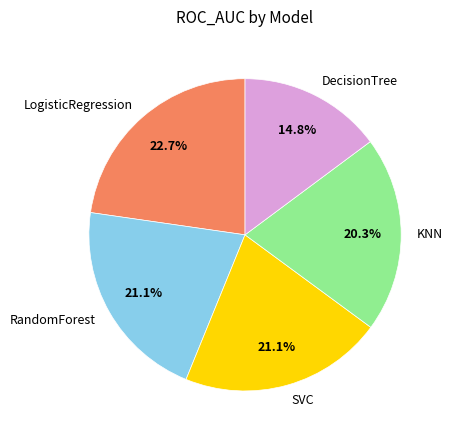

How many segments does this pie chart have?

5